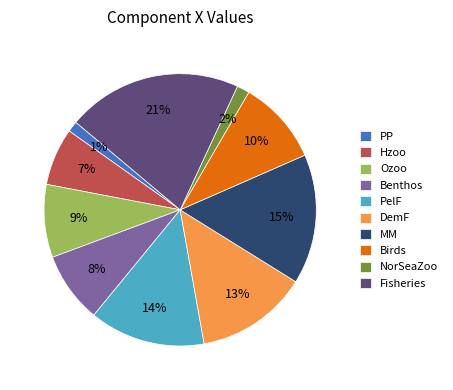

Is there any slice that represents more than half of the pie?

No